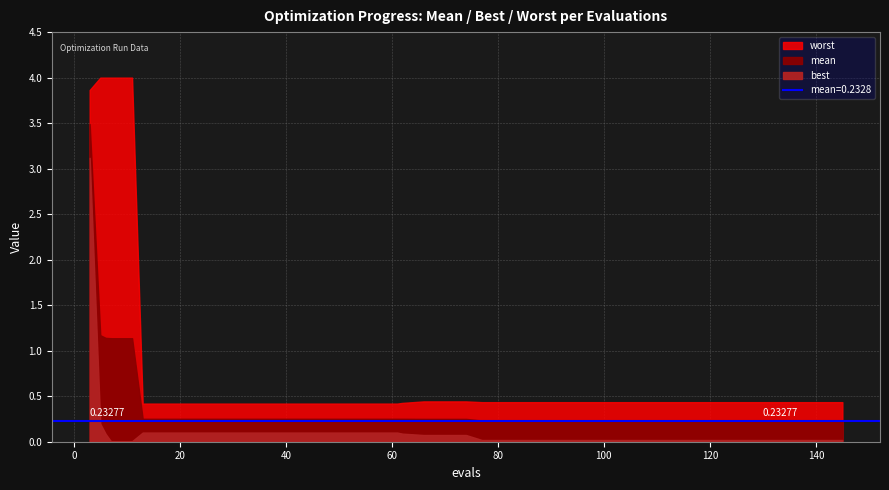

The value of best at 113 is 0.0. True or false?

False